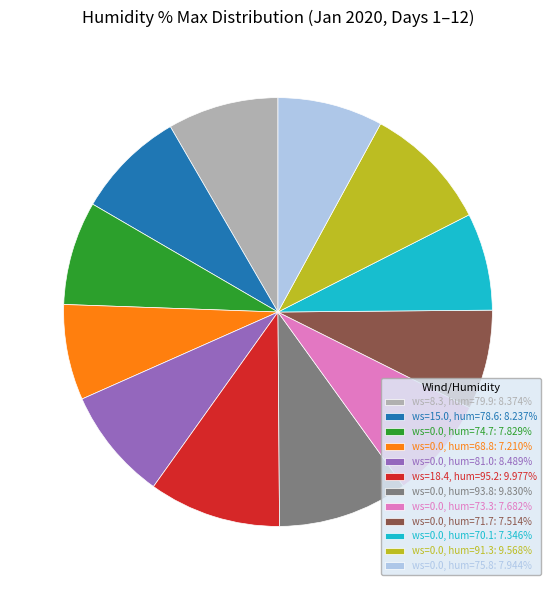

Does any single category account for the majority?

No